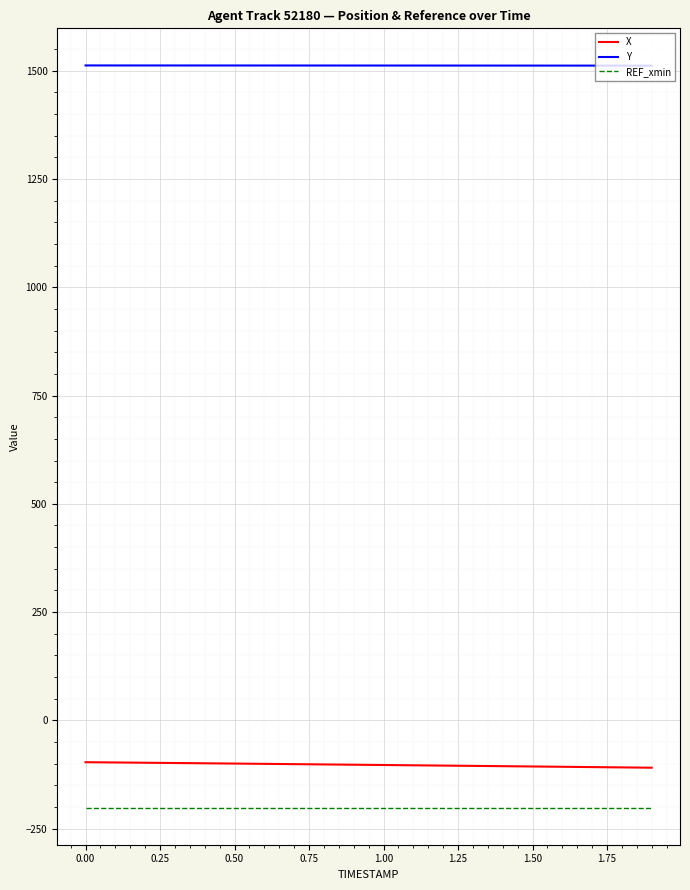

What is the minimum value for X?

-109.4